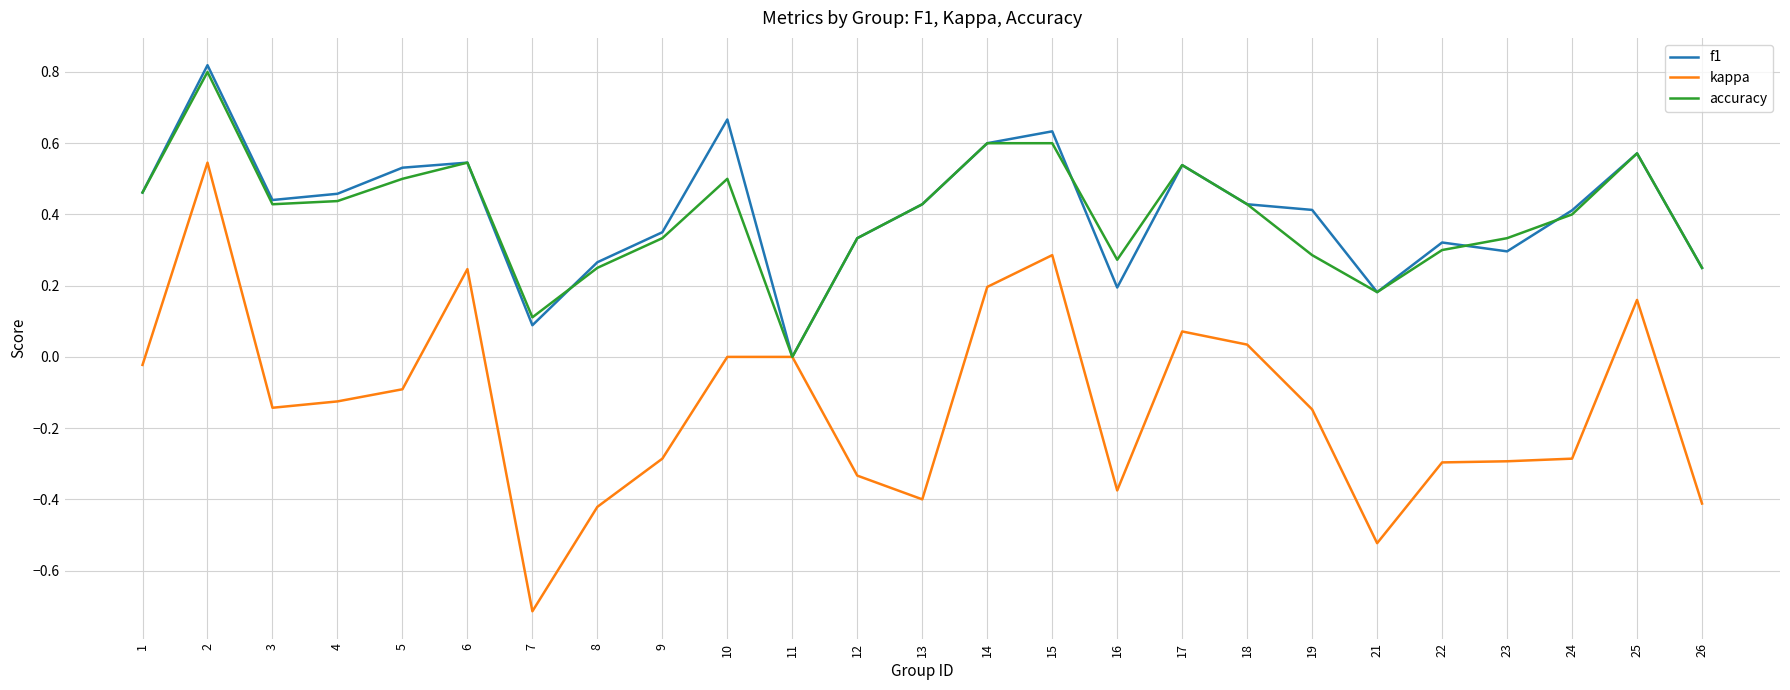

Which series has the largest range (max minus min)?

kappa